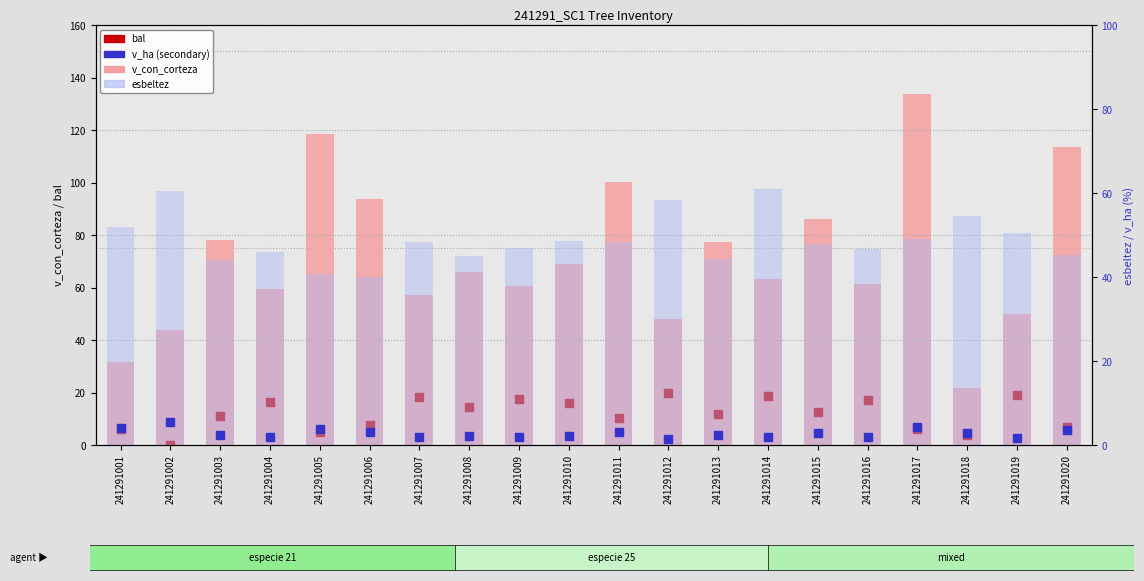

What are all the series names shown in the legend?

v_con_corteza, bal, esbeltez, v_ha